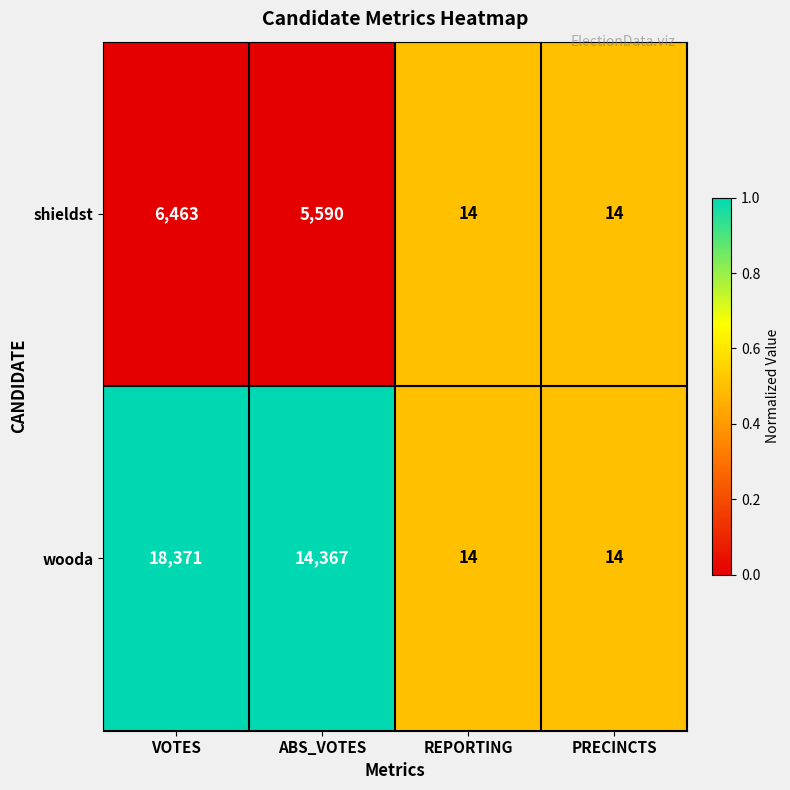

Read the shieldst value at PRECINCTS.

14